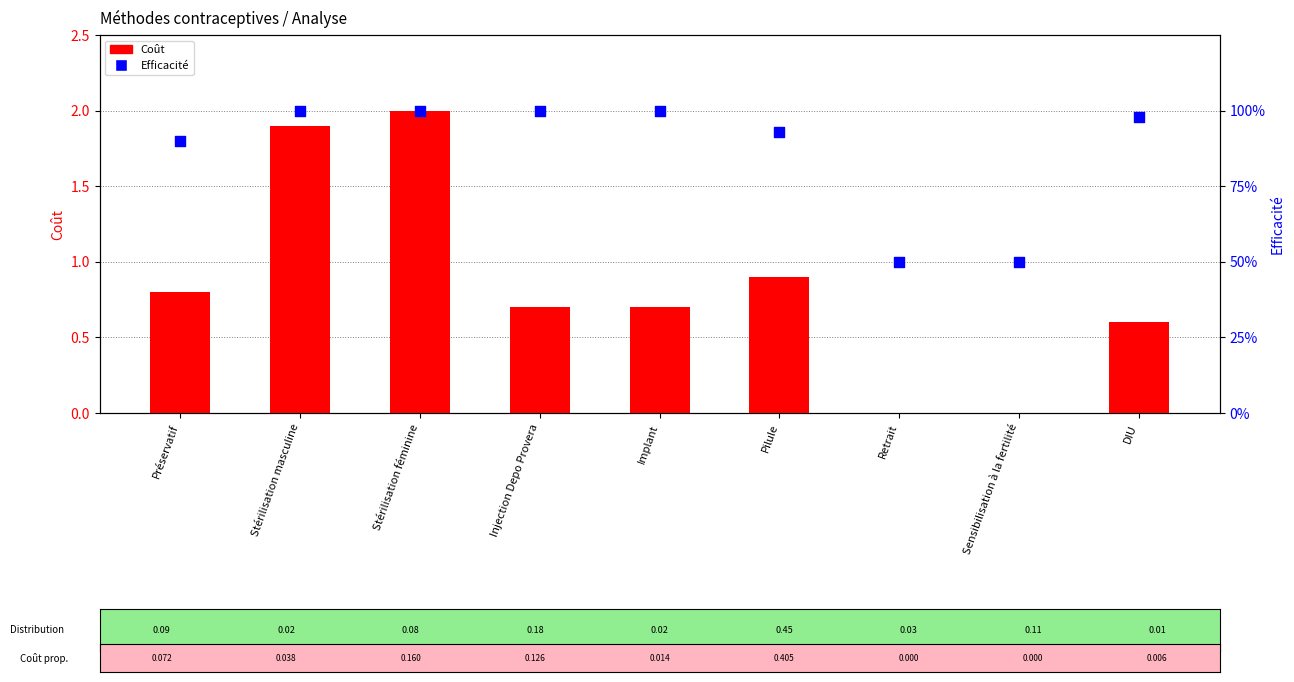

At which category is the sum across all series the highest?

Stérilisation féminine